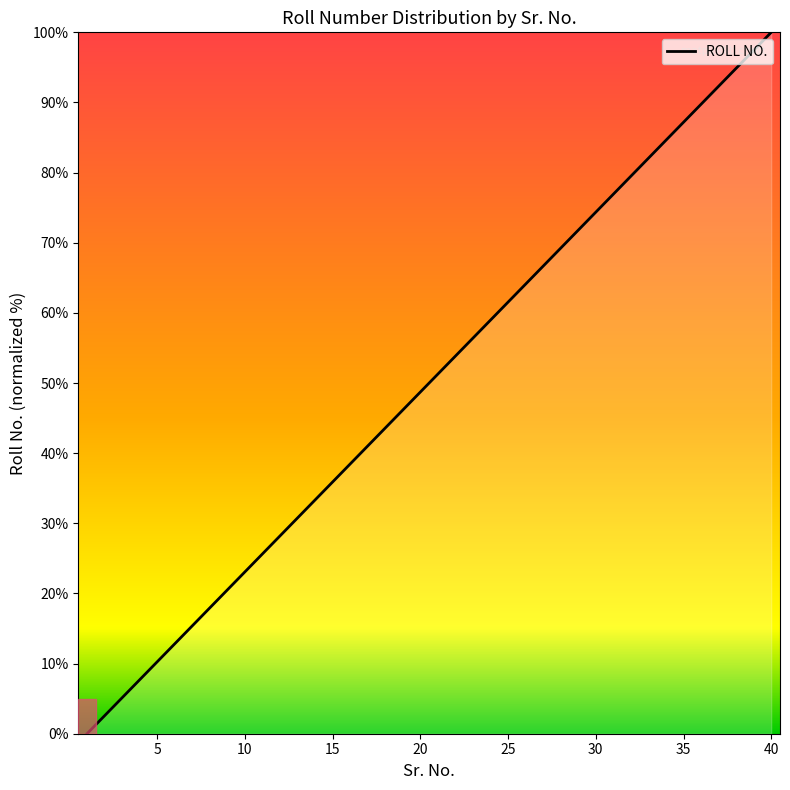

How many values are below 51?

20